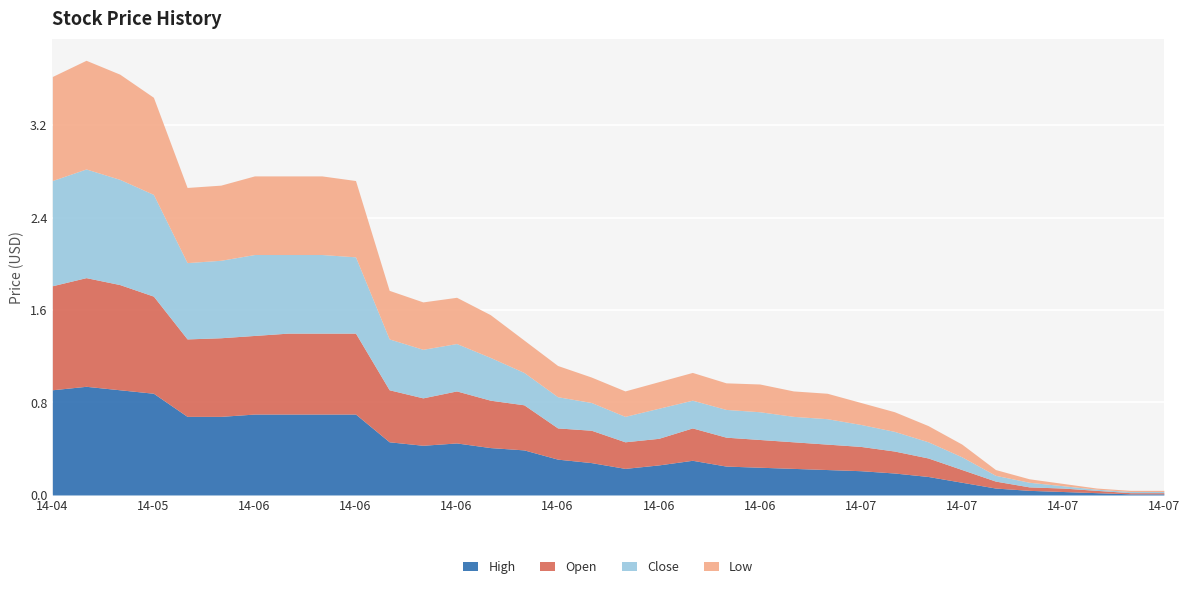

At which label is Open closest to 0?

2014-07-18